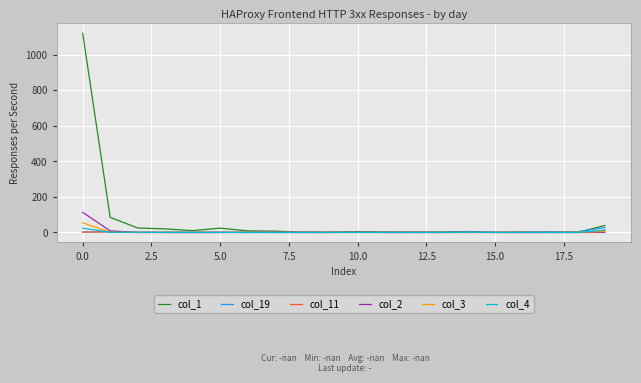

Does the chart display data point markers on the line(s)?

No